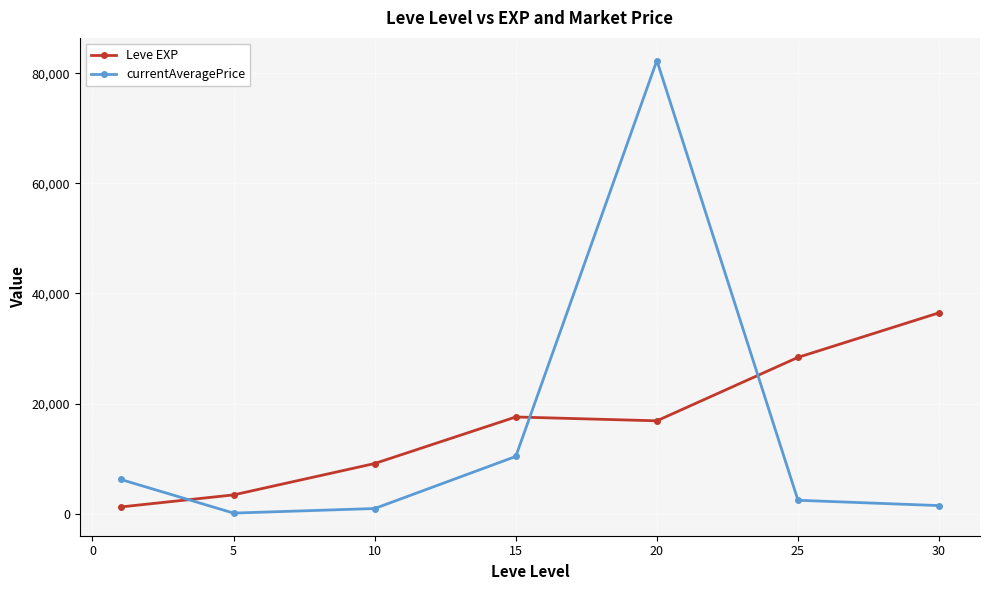

Which series has the largest range (max minus min)?

currentAveragePrice